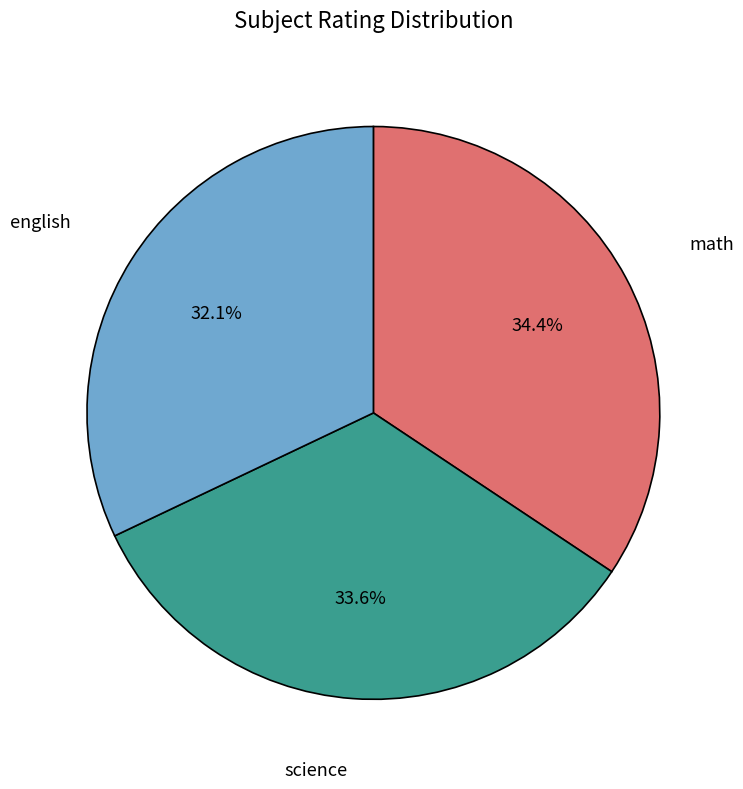

Is there a majority slice in this chart?

No